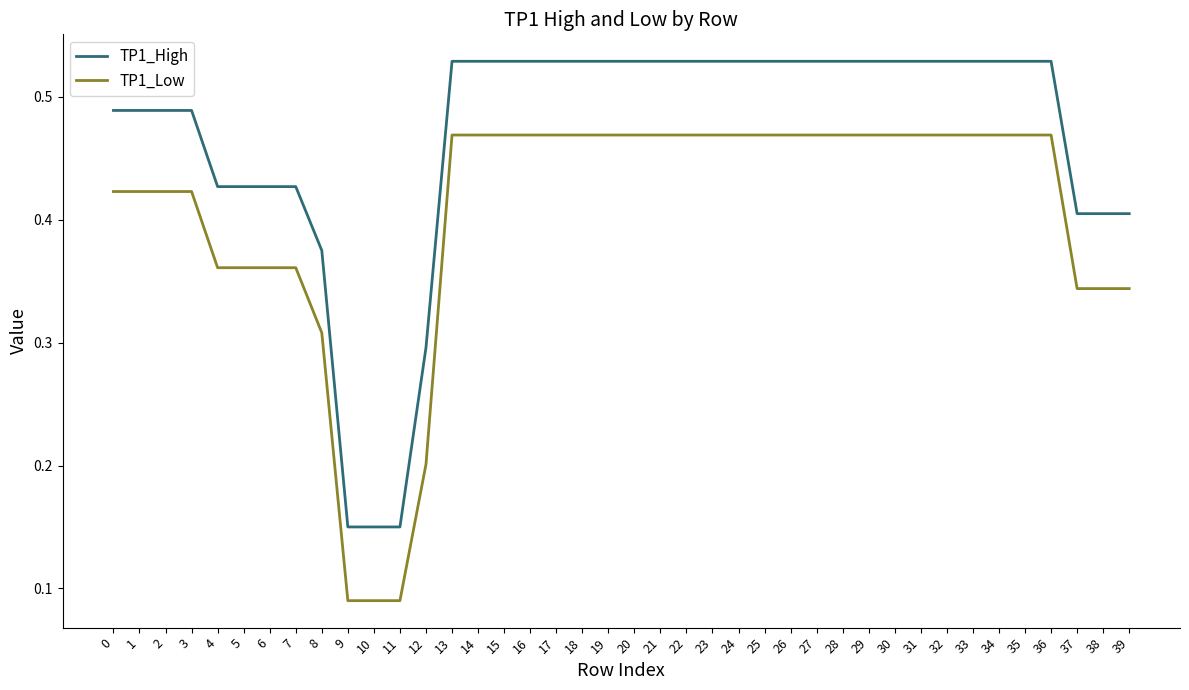

Rank the series by their average value, from lowest to highest.

TP1_Low, TP1_High